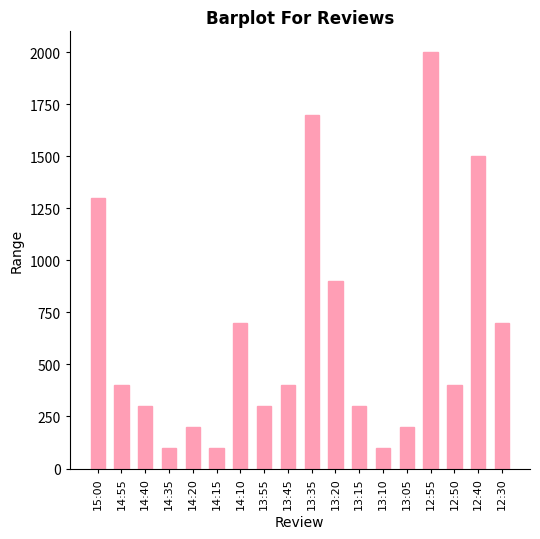

What is the sum of all values?

11600